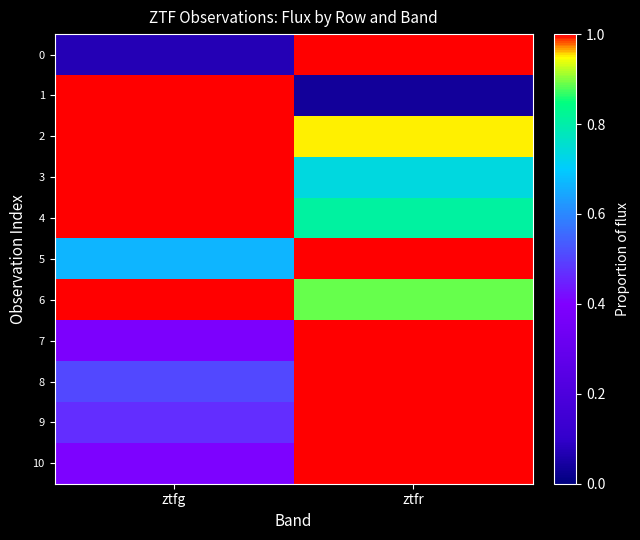

Reading right to left, extract all data points from this chart.

0: ztfr=1.0	ztfg=0.1
1: ztfr=0.0	ztfg=1.0
2: ztfr=1.0	ztfg=1.0
3: ztfr=0.7	ztfg=1.0
4: ztfr=0.8	ztfg=1.0
5: ztfr=1.0	ztfg=0.7
6: ztfr=0.9	ztfg=1.0
7: ztfr=1.0	ztfg=0.4
8: ztfr=1.0	ztfg=0.5
9: ztfr=1.0	ztfg=0.5
10: ztfr=1.0	ztfg=0.4